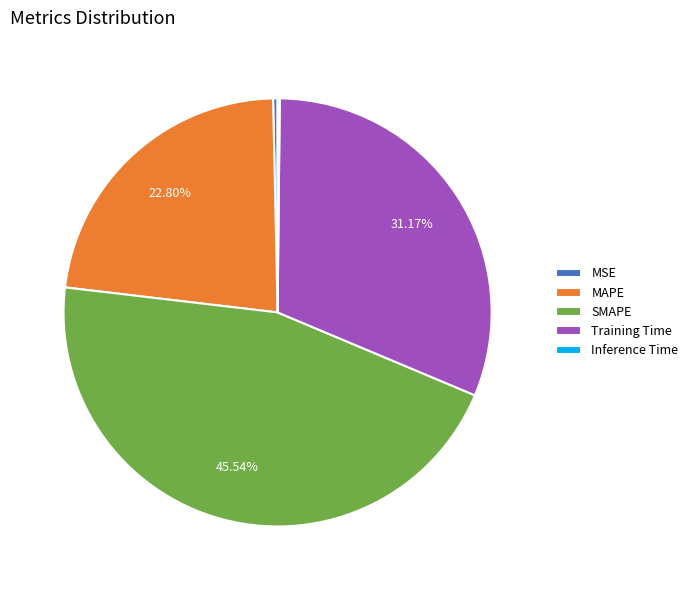

Do Training Time and MAPE together represent more than half of the pie?

Yes